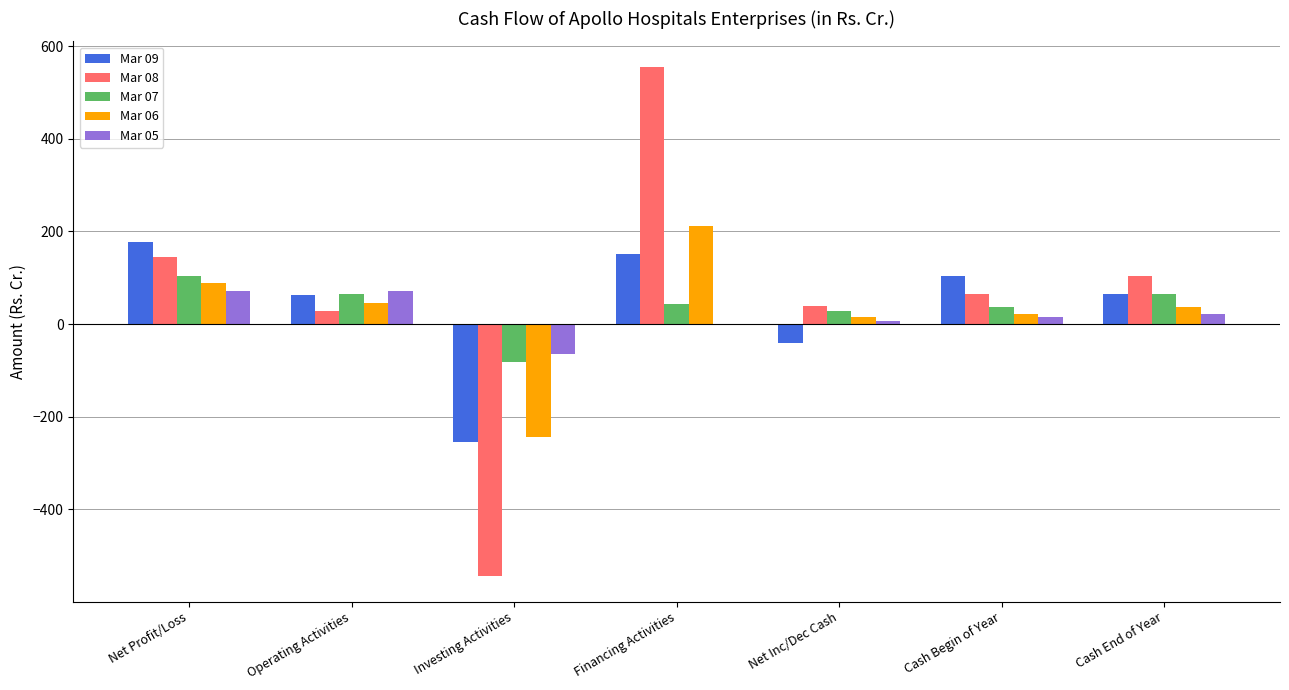

Is the value of Mar 08 at Financing Activities greater than the value of Mar 06 at Operating Activities?

Yes